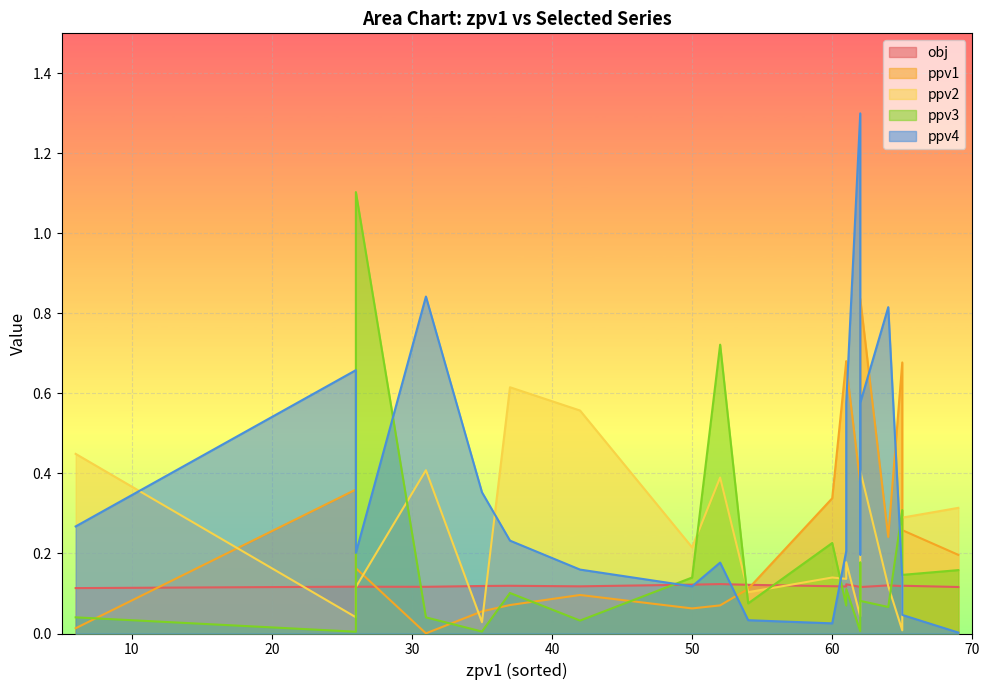

How many obj values are between 0 and 1?

20